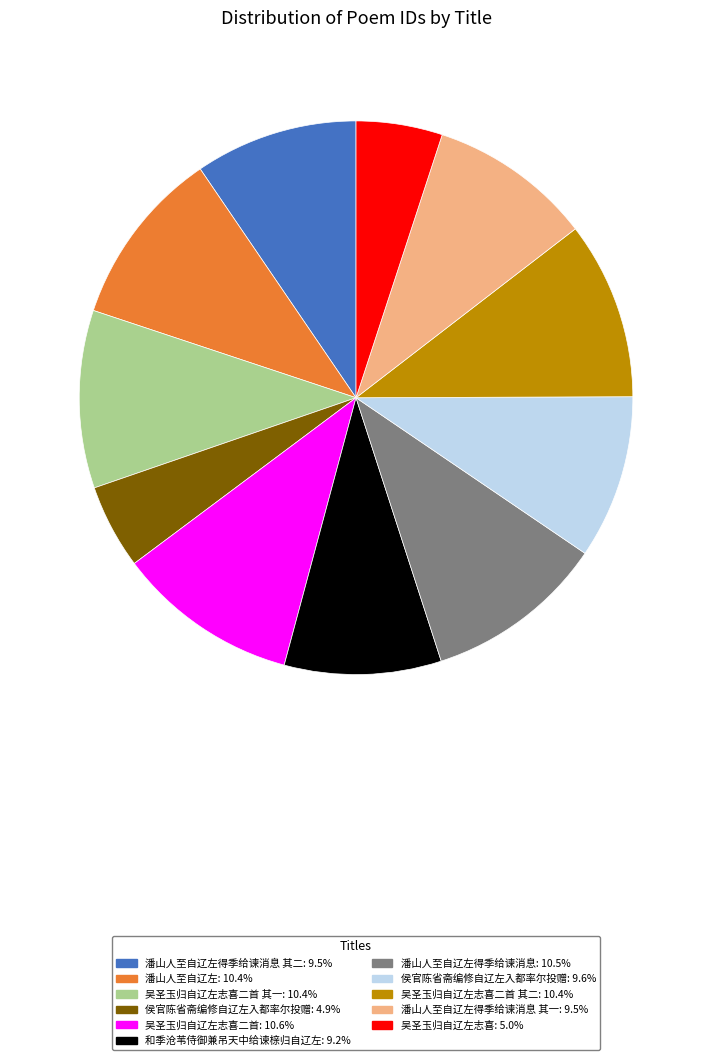

Does any single category account for the majority?

No